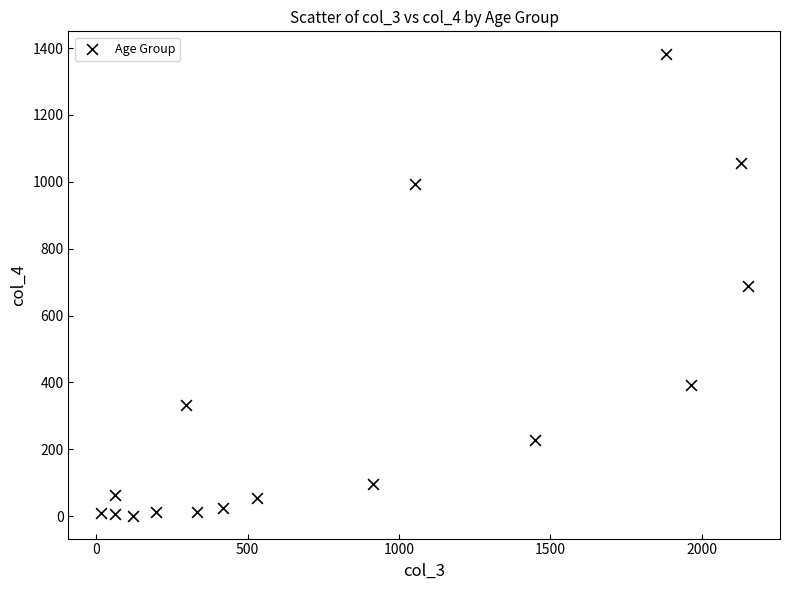

What is the range of Y values (max minus min)?

1379